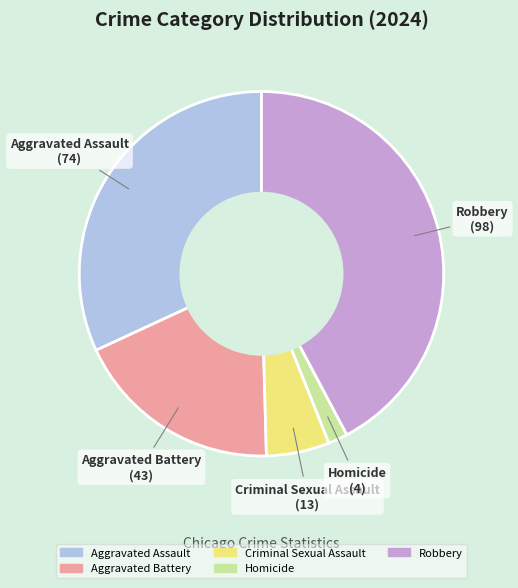

The Robbery slice represents 52% of the pie. True or false?

False